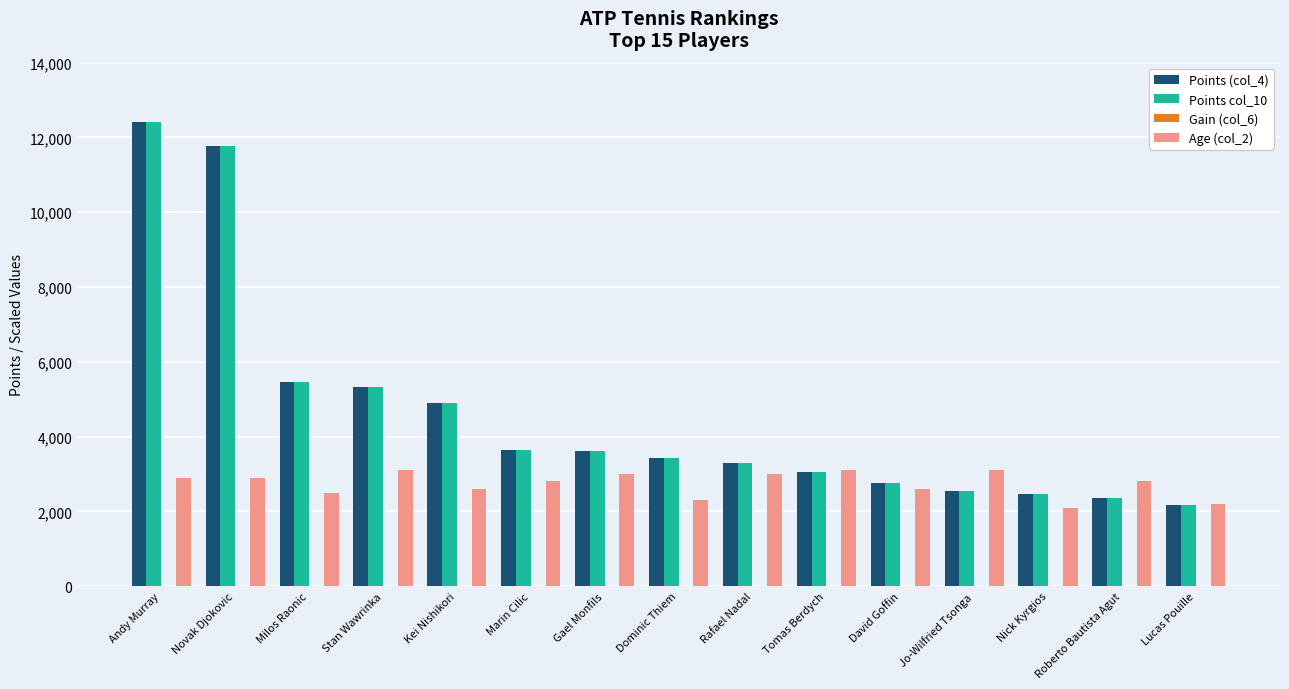

What is the spread (max minus min) of values at Dominic Thiem?

1115